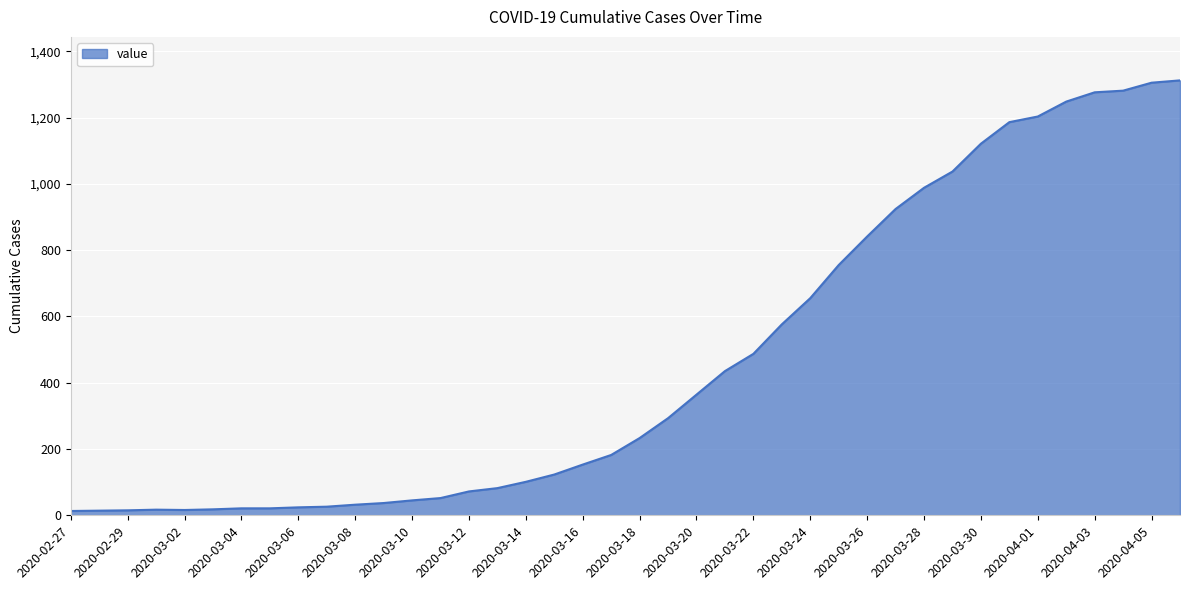

What is the average value?

465